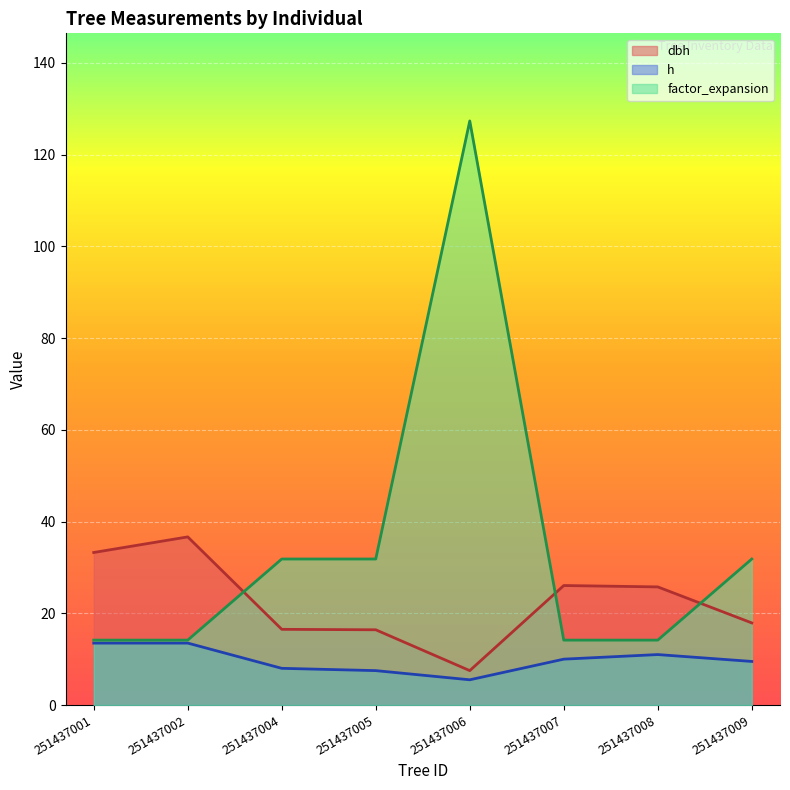

Read the dbh value at 251437009.

17.9